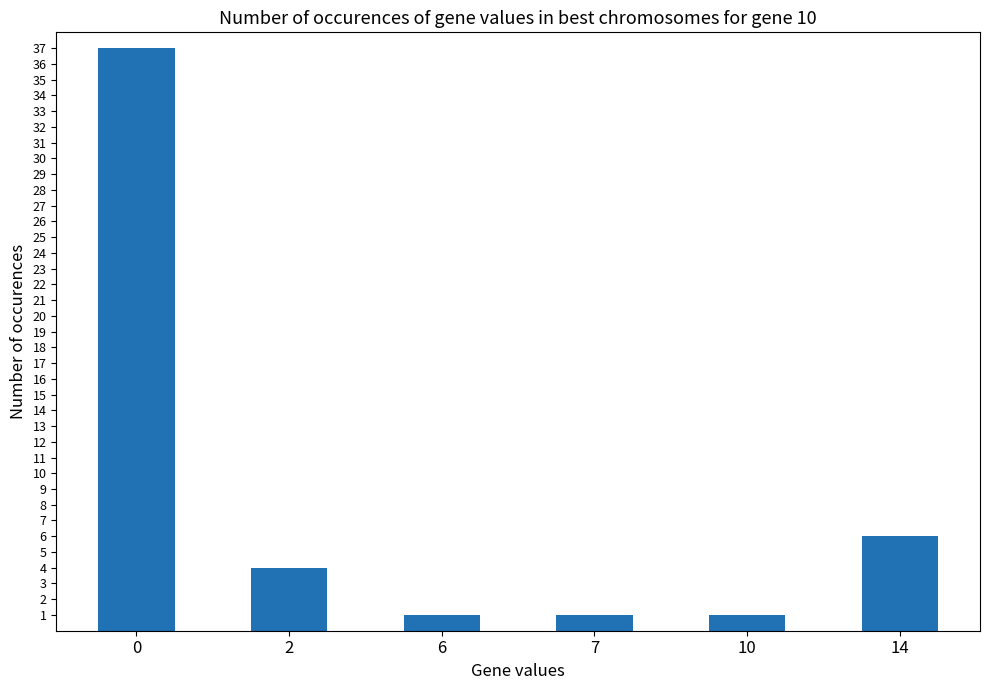

How many distinct data groups are displayed?

1